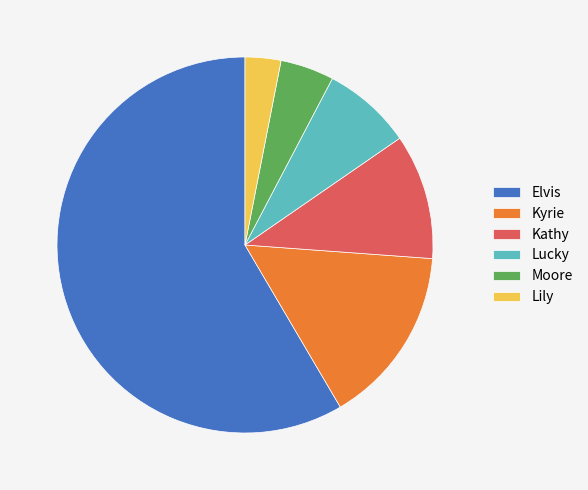

Is it true that Moore is 19% of the pie?

False